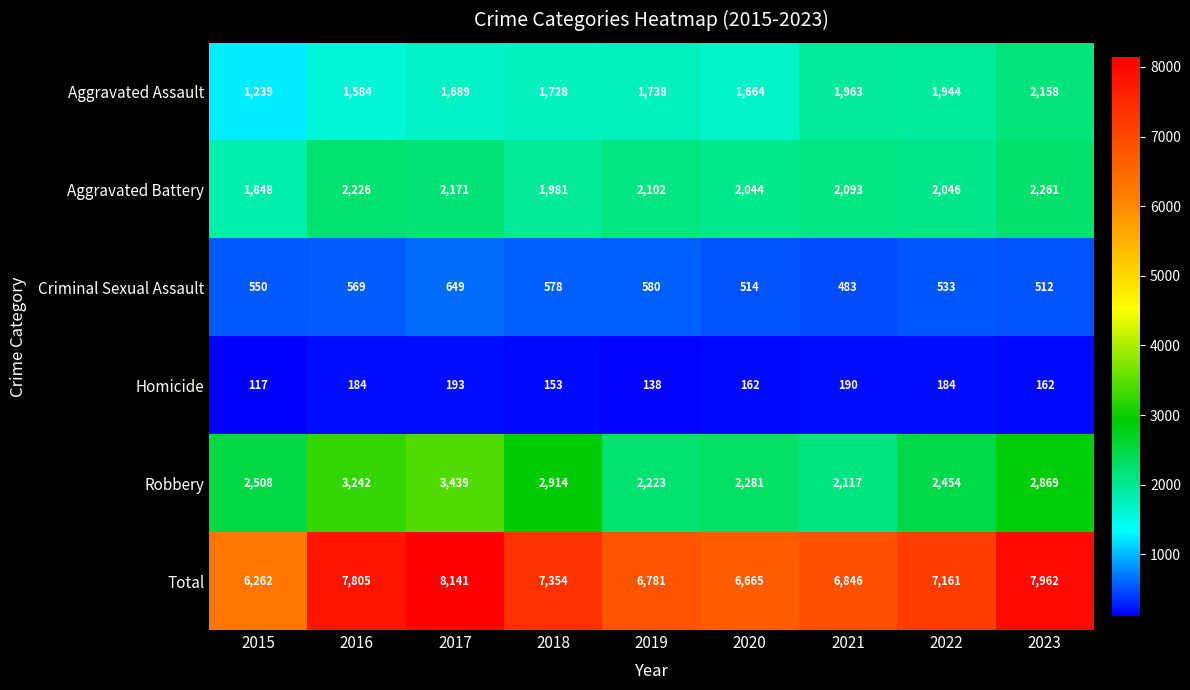

Where is Robbery nearest to the value 2778?

2023